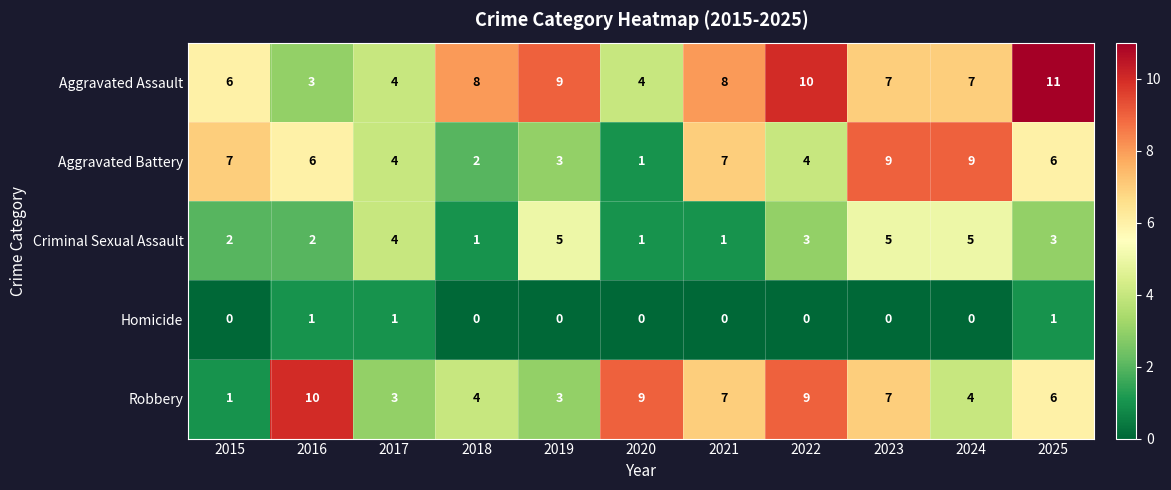

What is the highest value of the Aggravated Battery series?

9